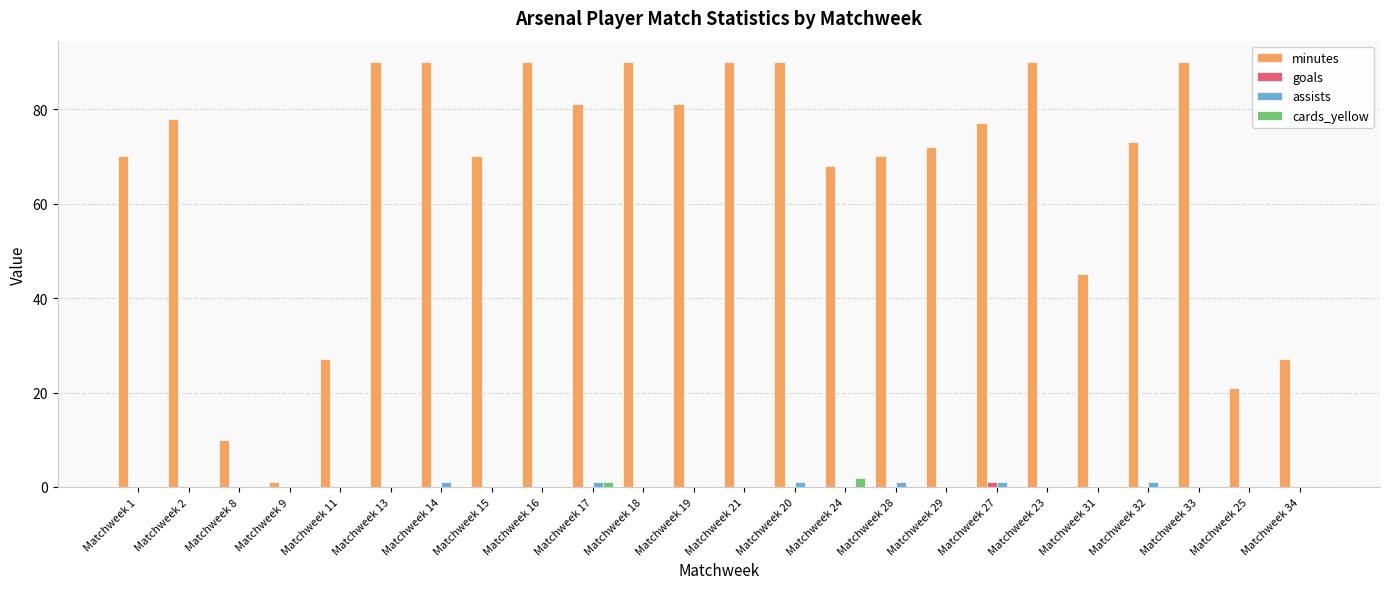

What is the sum of all goals values?

1